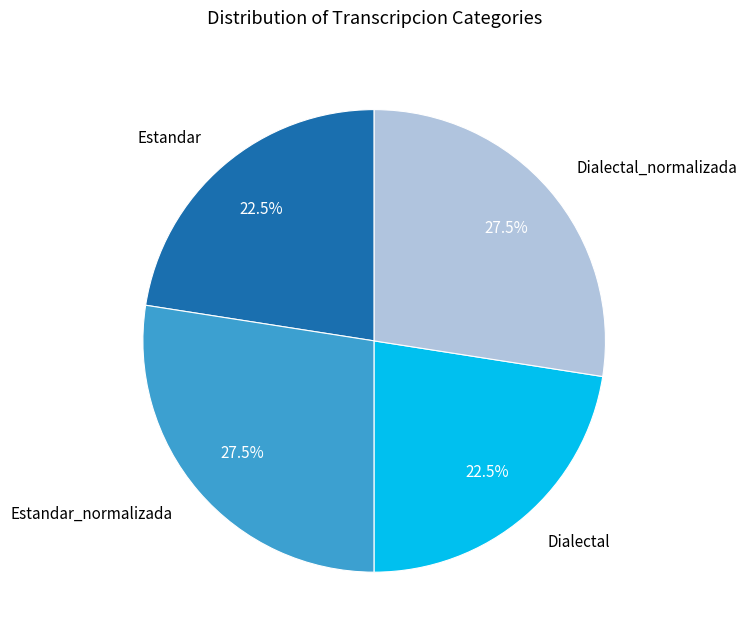

Combined, what portion of the pie is Estandar_normalizada and Dialectal?

50.0%